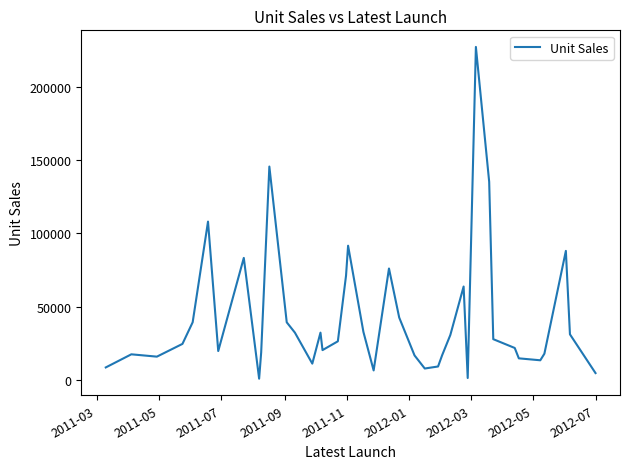

What is the greatest value displayed?

227061